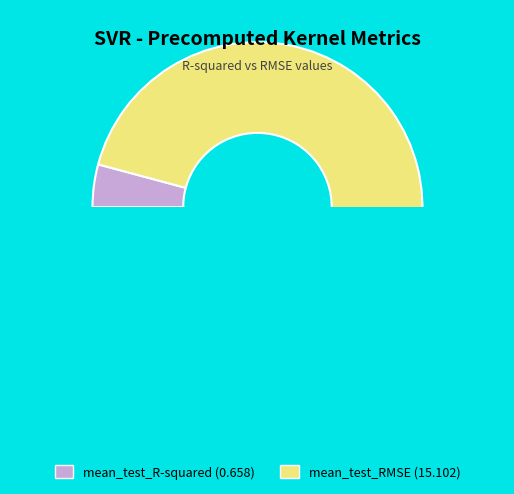

Count the number of slices in the pie.

2